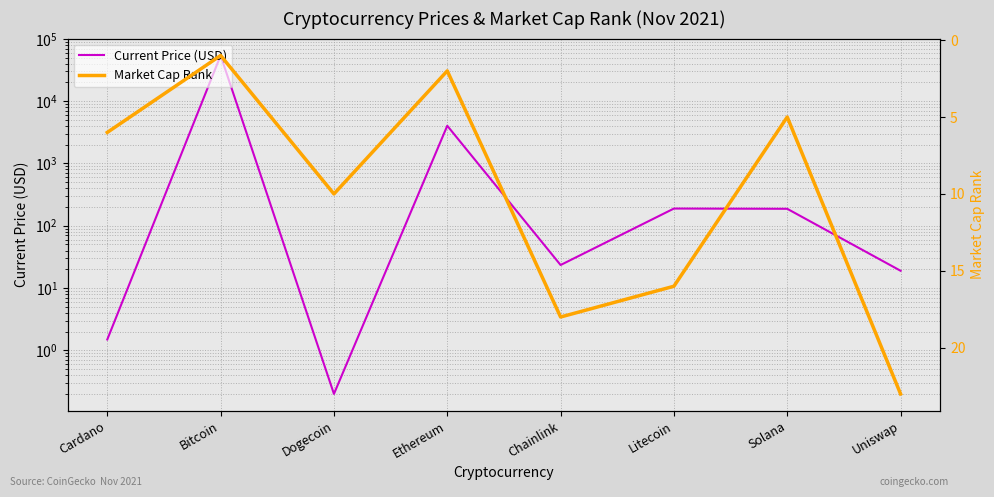

After their last crossing, which series has the higher values: Current Price (USD) or Market Cap Rank?

Market Cap Rank